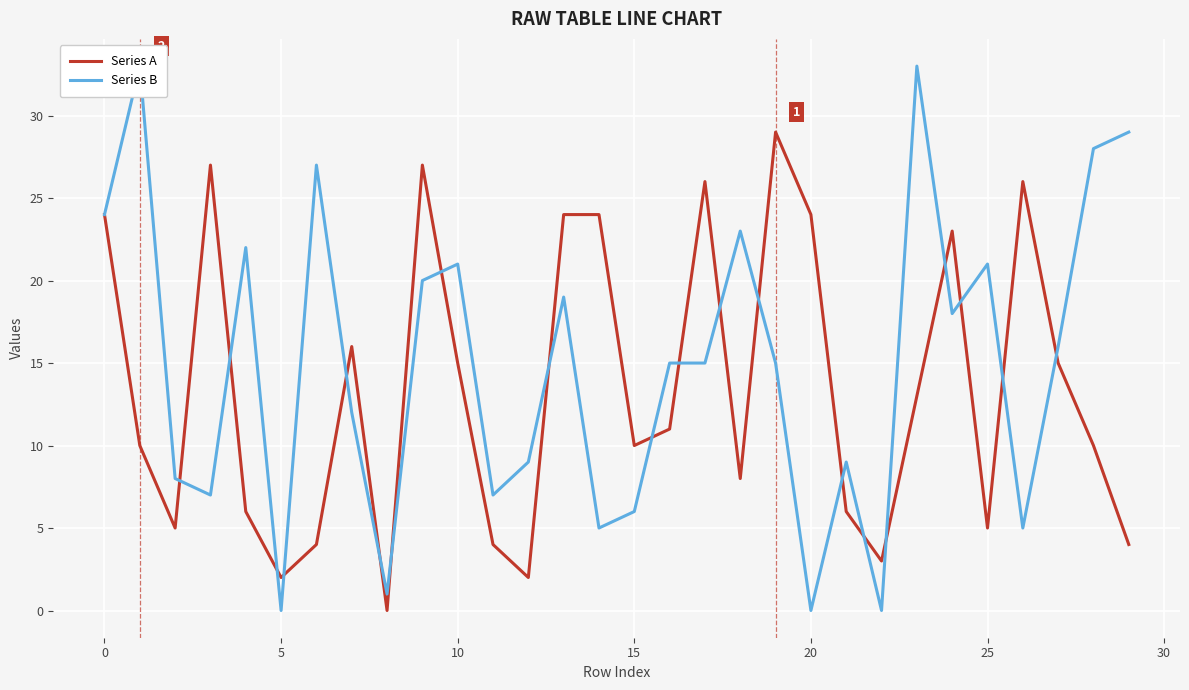

At 18, list the series in order from smallest to largest.

Series A, Series B